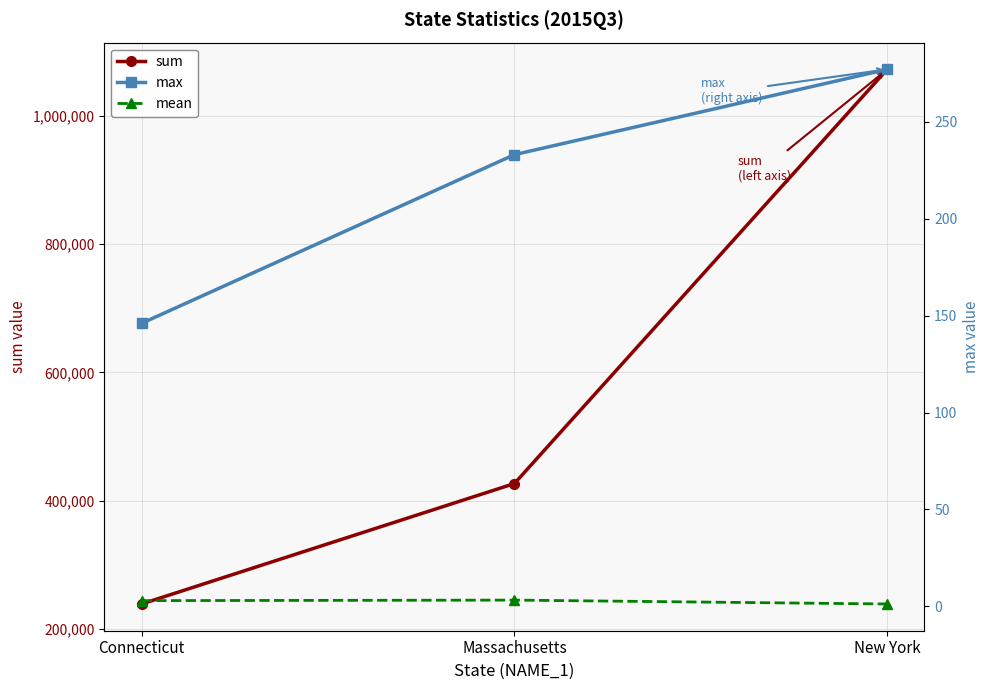

What are all the series names shown in the legend?

sum, max, mean